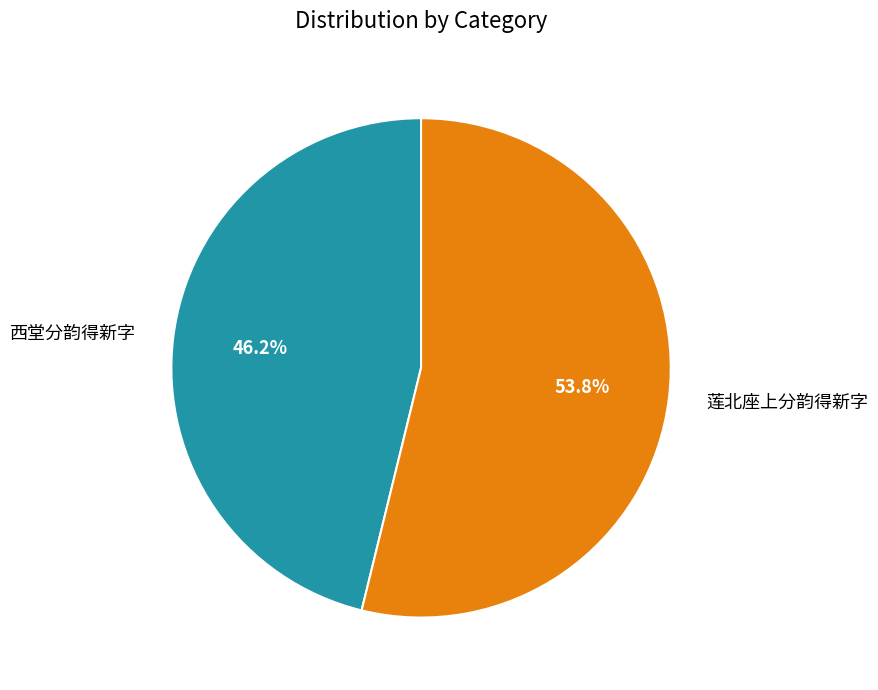

Which has a higher value, 西堂分韵得新字 or 莲北座上分韵得新字?

莲北座上分韵得新字